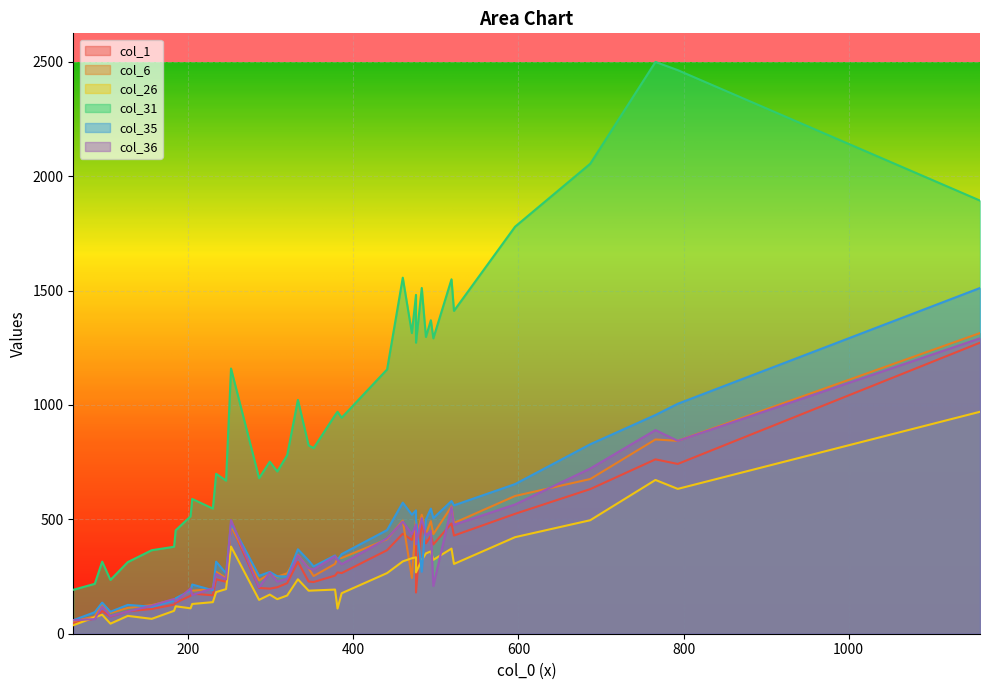

In col_26, how many points are higher than both neighbors (excluding endpoints)?

9